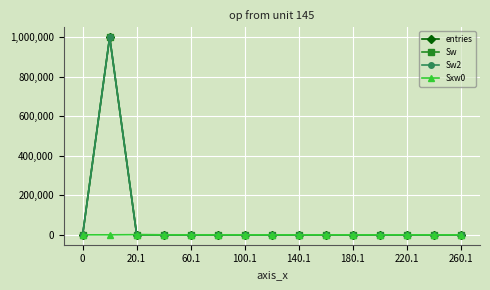

Which series has the largest range (max minus min)?

entries